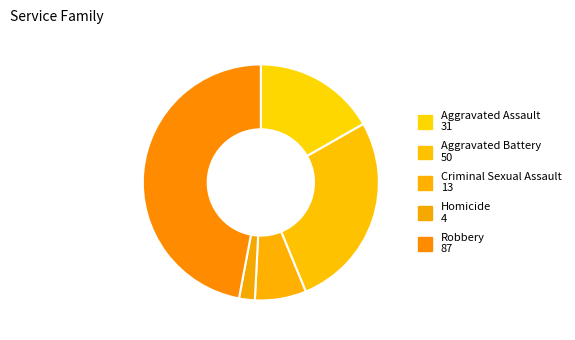

Between Aggravated Battery and Aggravated Assault, which is larger?

Aggravated Battery